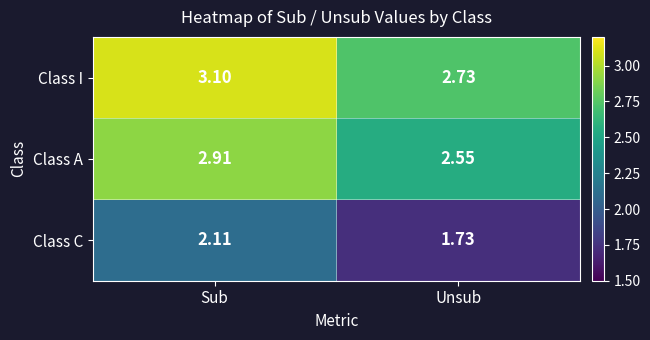

At how many categories does at least one series exceed 1?

2